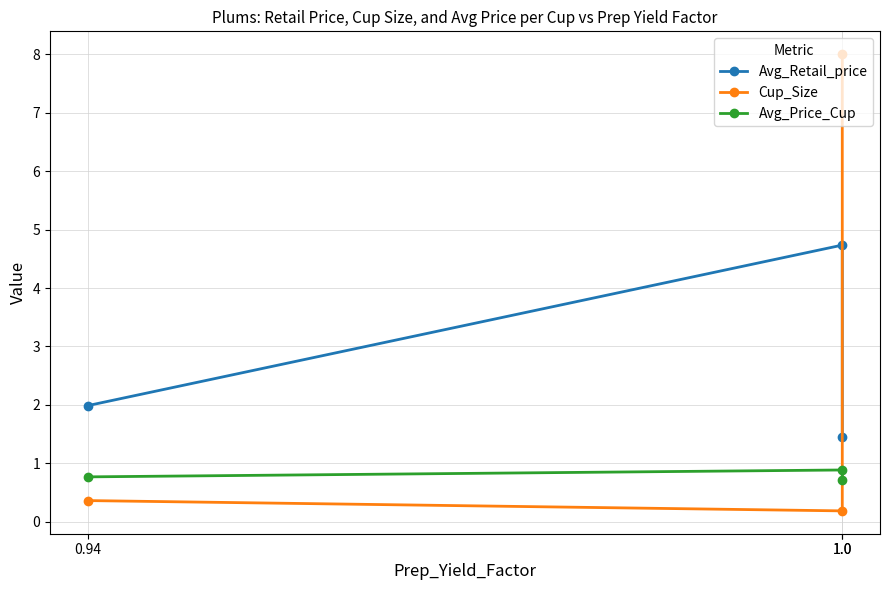

Which series changed the most between 1.0 and 1.0?

Cup_Size